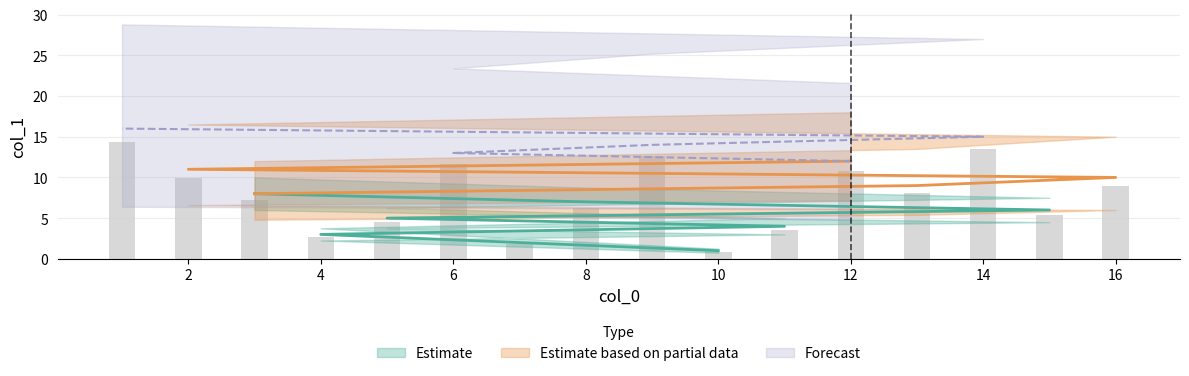

Rank the categories by value from highest to lowest.

1, 14, 9, 6, 12, 2, 16, 13, 3, 8, 15, 5, 11, 4, 7, 10